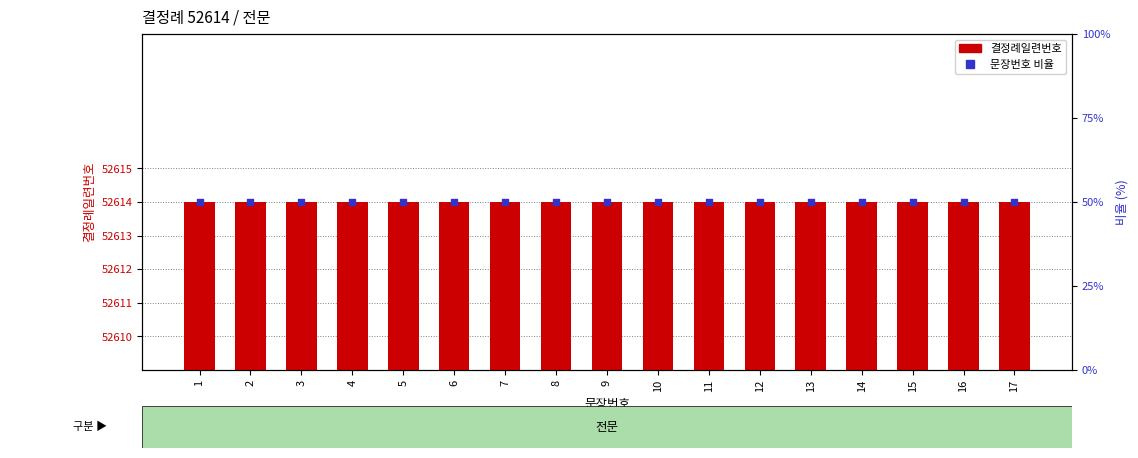

What are all the series names shown in the legend?

결정례일련번호, 문장번호 비율